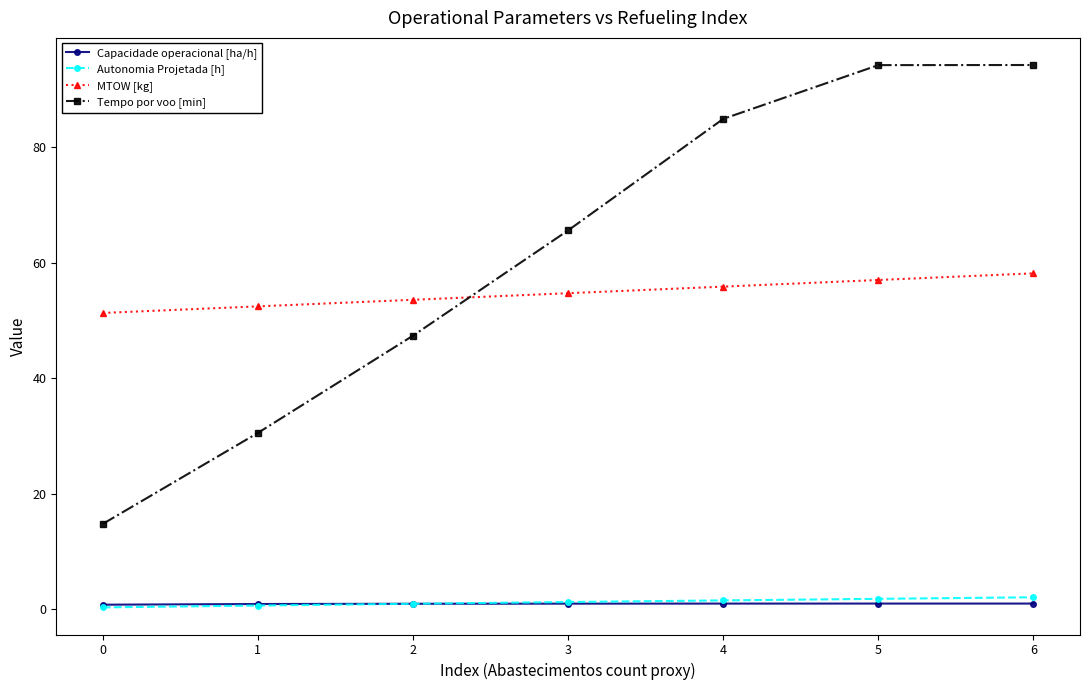

What is the difference between the maximum and second lowest values in the Autonomia Projetada [h] series?

1.4